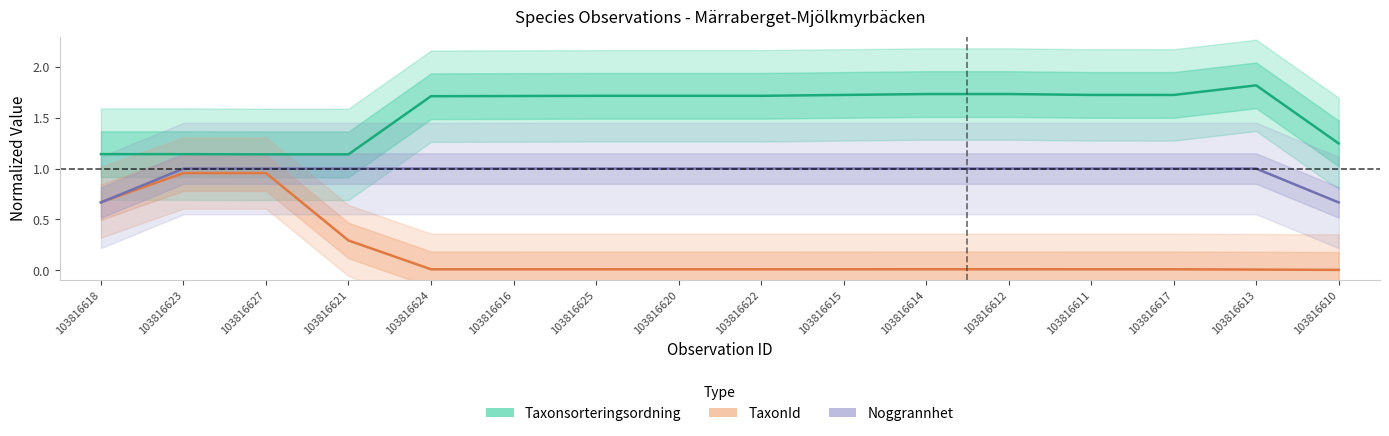

Is this an area chart (filled region under the line)?

No